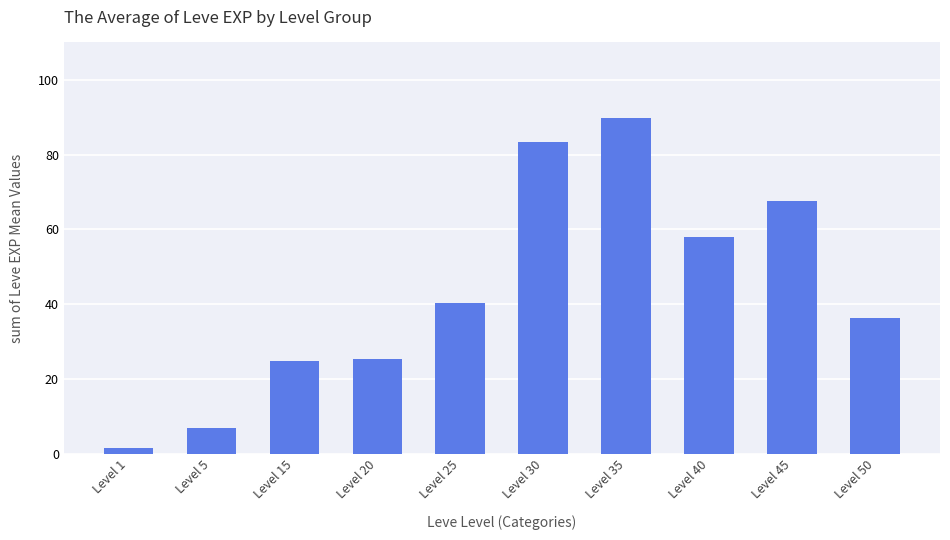

What is the sum of all values?

434.3